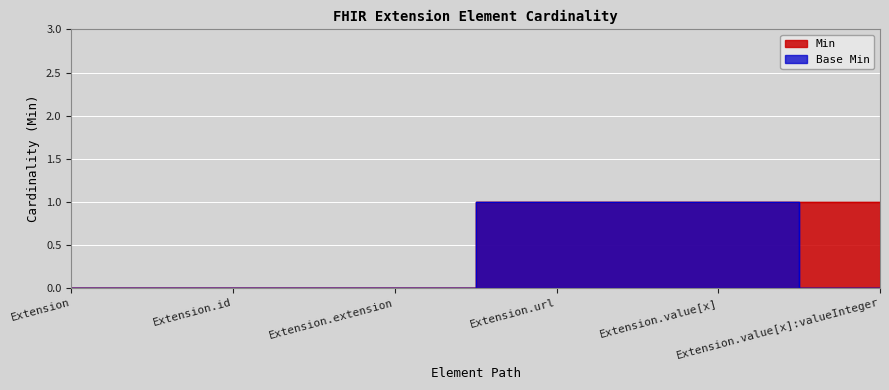

Is it true that Base Min equals 1 at Extension.value[x]:valueInteger?

False